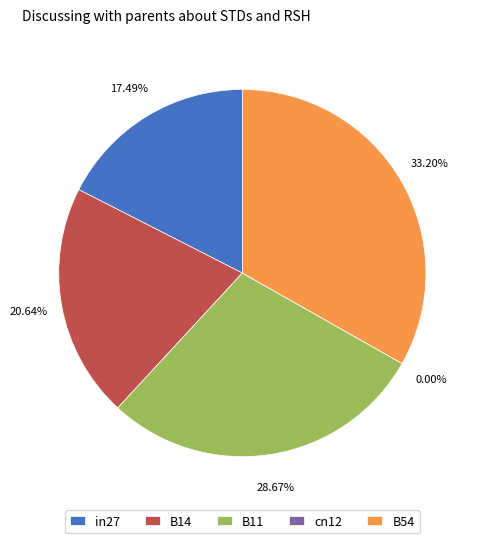

Is it true that B54 is 25% of the pie?

False